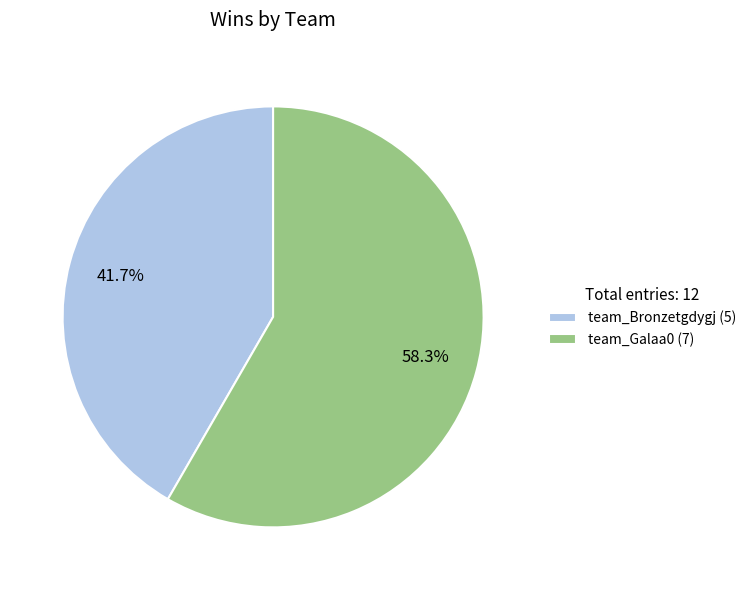

What percentage is NOT represented by team_Galaa0?

41.7%